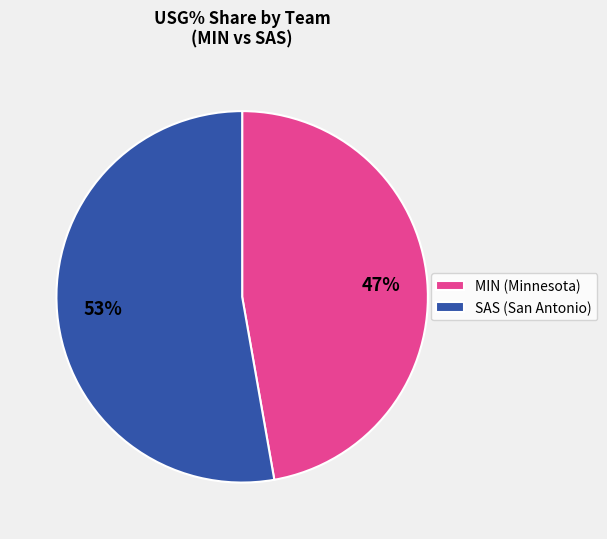

To the nearest percent, what is the difference between the largest and smallest slice percentages?

6%